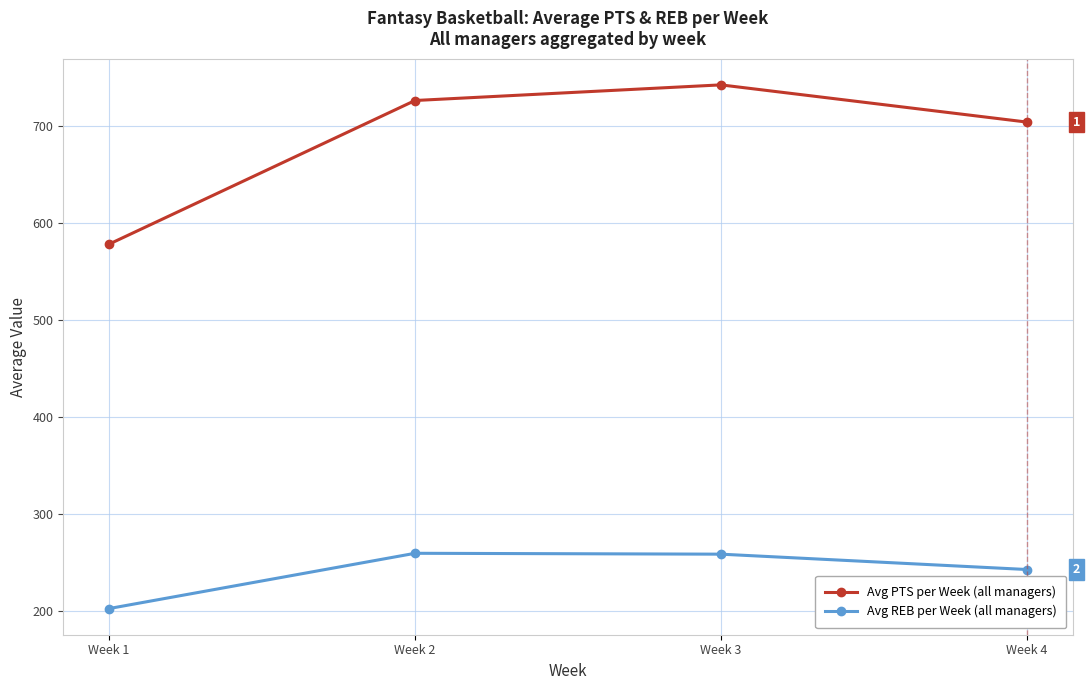

What is the value of the Avg PTS per Week (all managers) point at the 4th from the left?

703.6